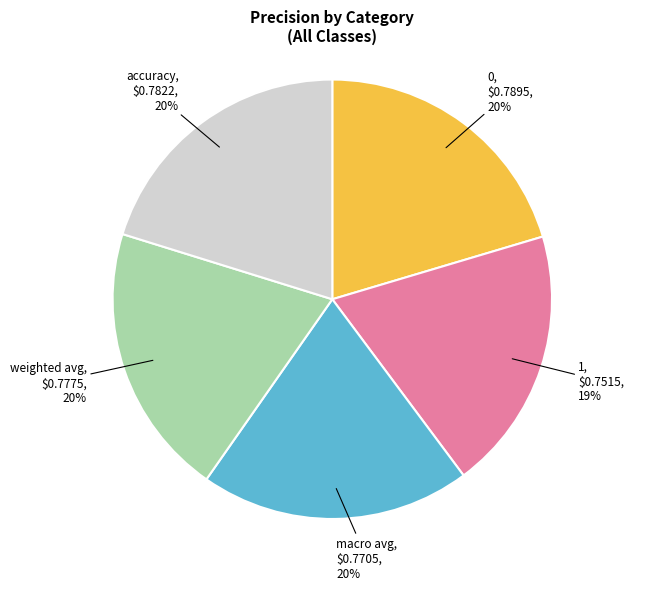

Is it true that 0 is 20% of the pie?

True